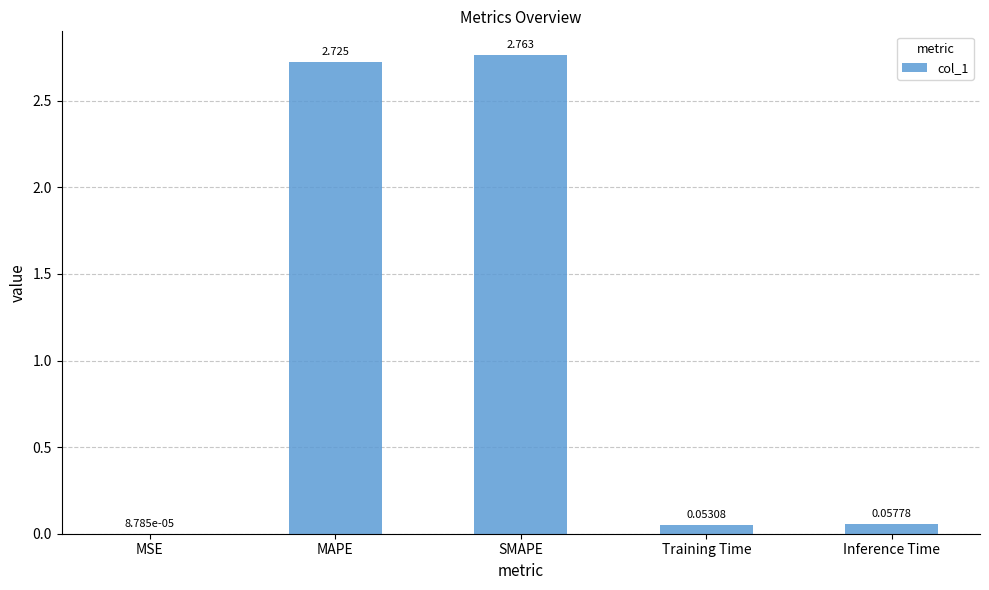

Where is the data nearest to the value 1?

Inference Time